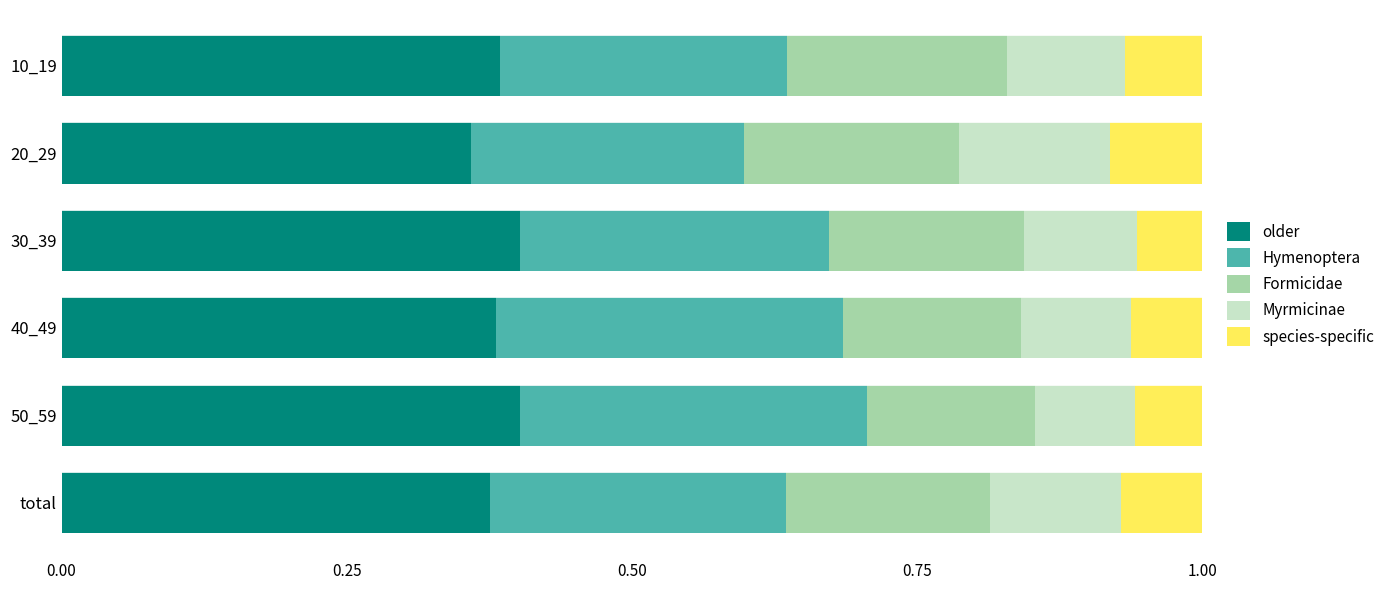

What is the total value across all series at 30_39?

1.0